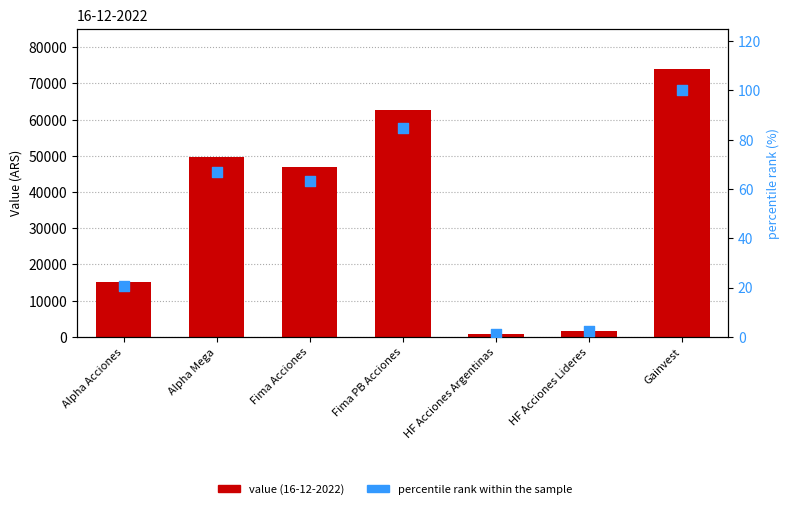

Which series reaches the minimum Y coordinate?

percentile rank within the sample